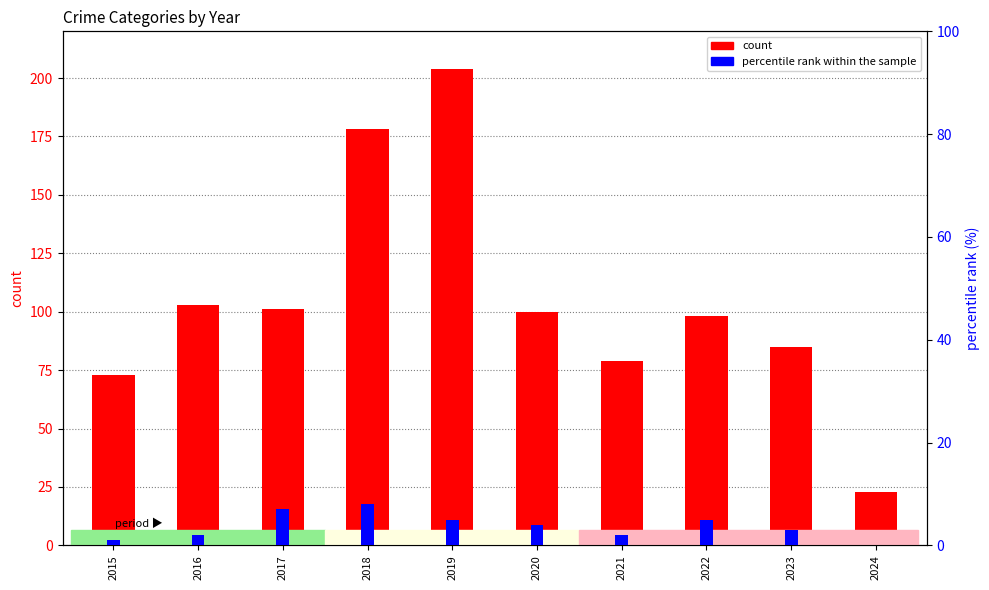

Reading right to left, transcribe all the data shown in this chart.

count: 23	85	98	79	100	204	178	101	103	73
percentile rank within the sample: 0	3	5	2	4	5	8	7	2	1